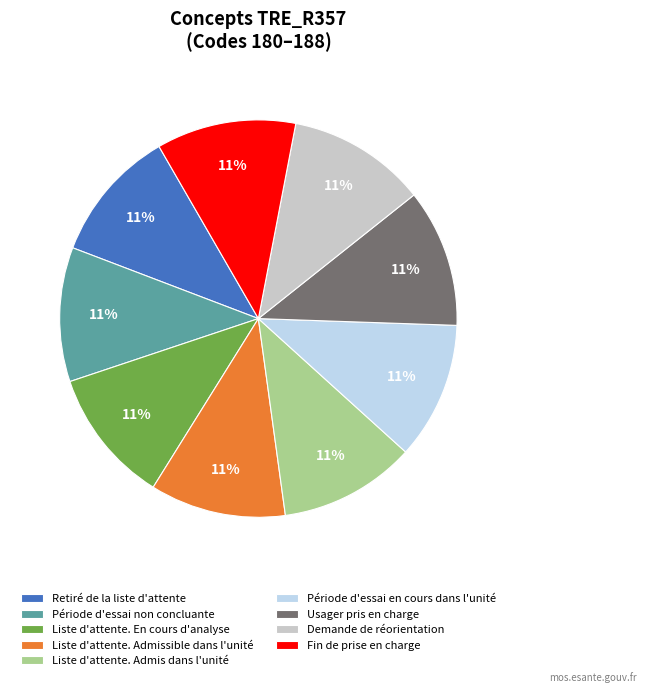

Is there any slice that represents more than half of the pie?

No